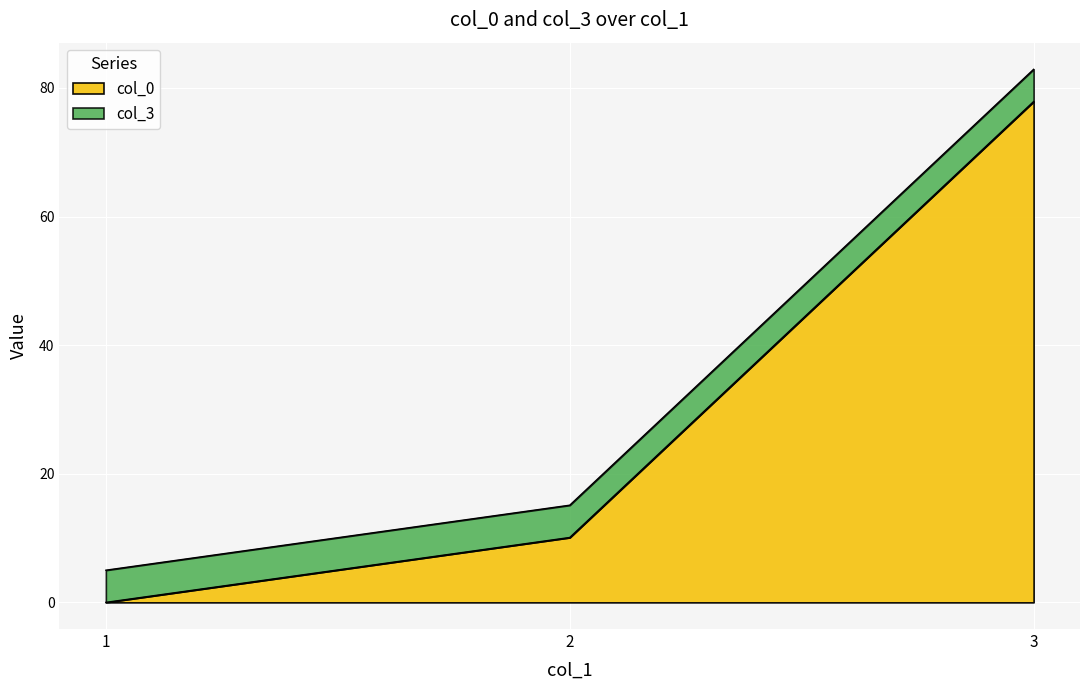

What is the difference between the maximum and minimum values in the col_0 series?

77.9